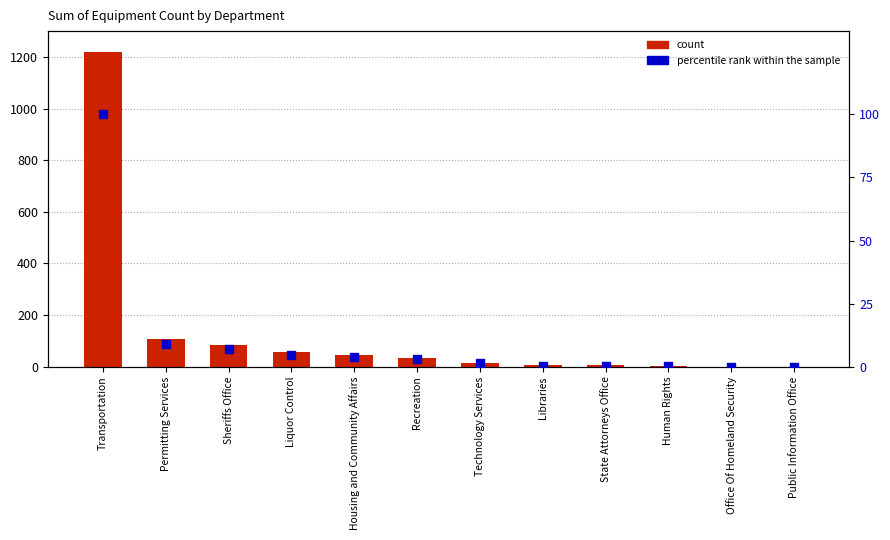

At how many categories does at least one series exceed 434?

1